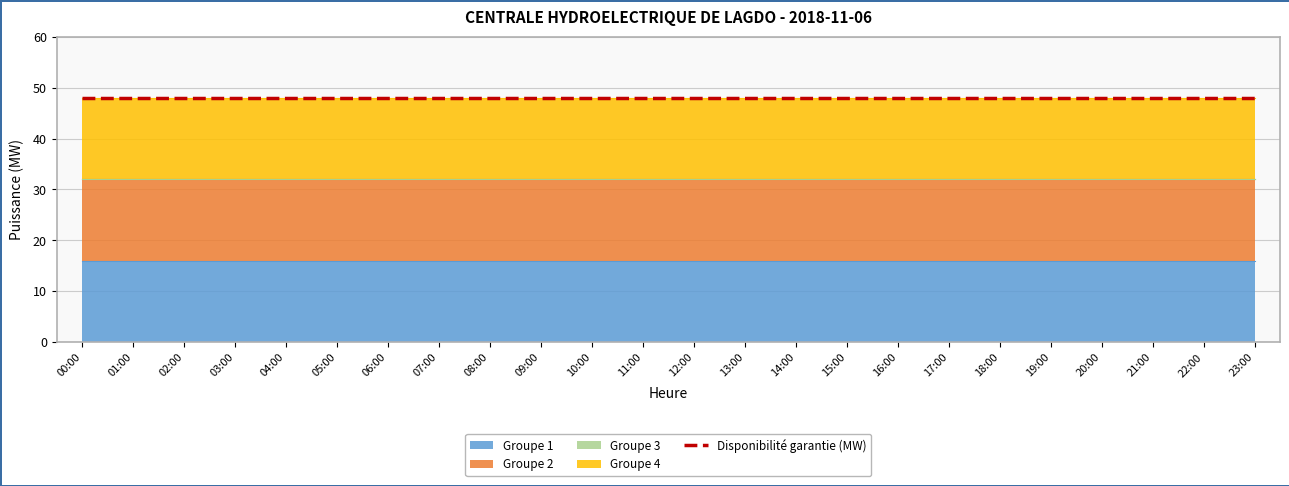

Rank the series by their maximum value, from lowest to highest.

Groupe 3, Groupe 1, Groupe 2, Groupe 4